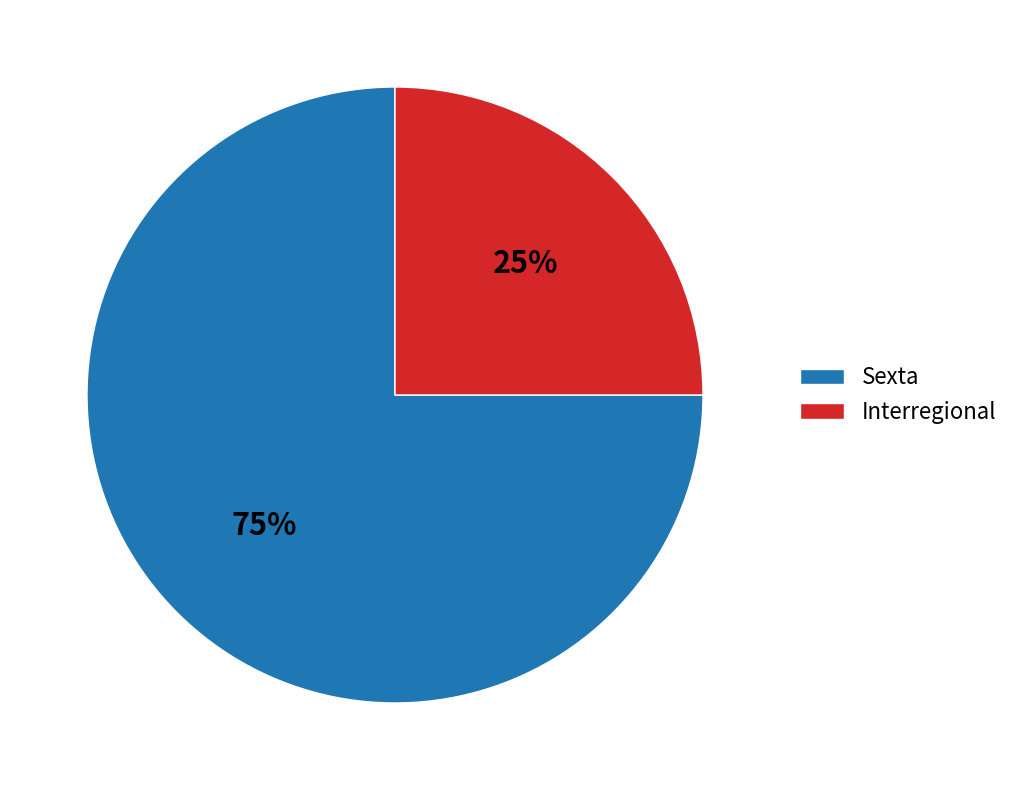

Combined, do Interregional and Sexta account for over 50%?

Yes